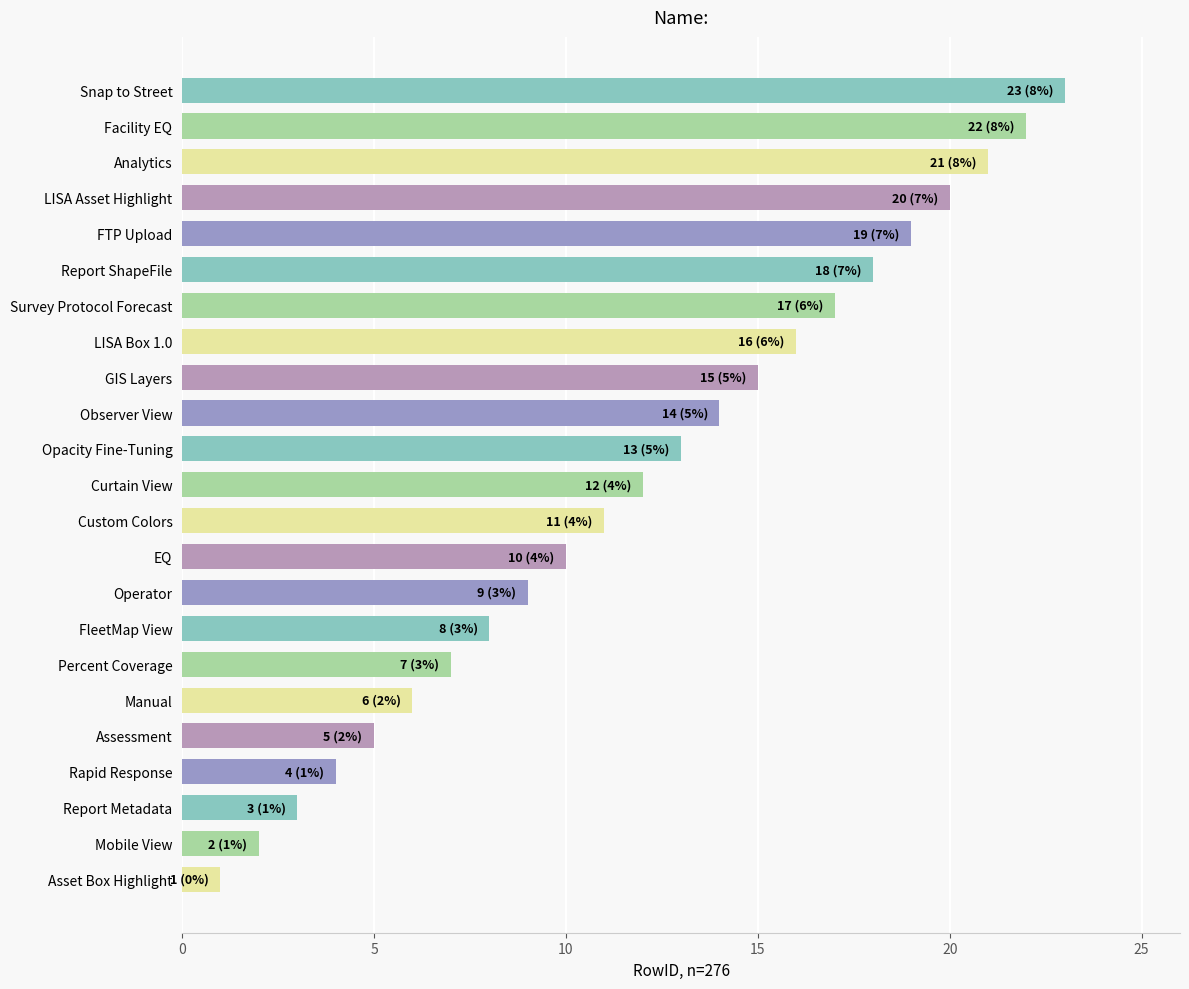

The value at Observer View is 14. True or false?

True